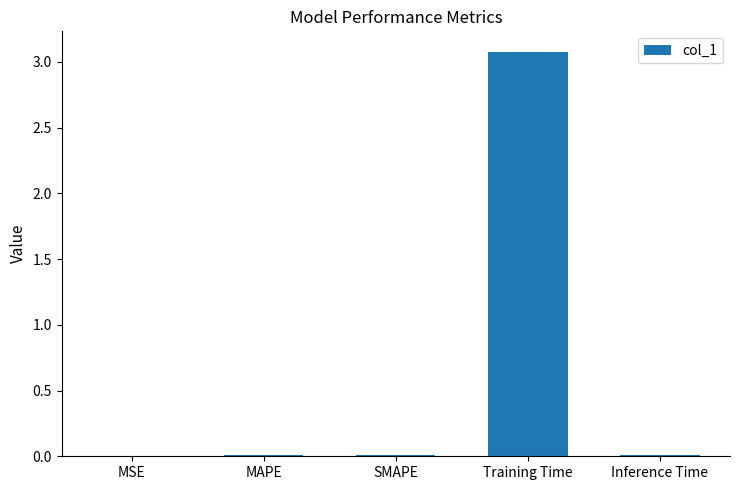

What value does the data have at Training Time?

3.1